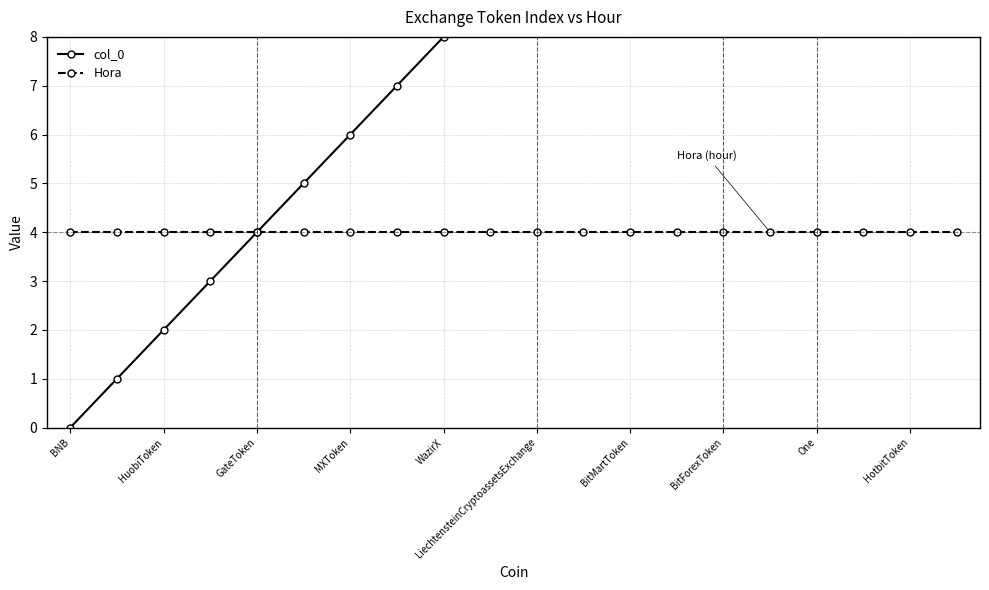

Rank the series by their average value, from highest to lowest.

col_0, Hora